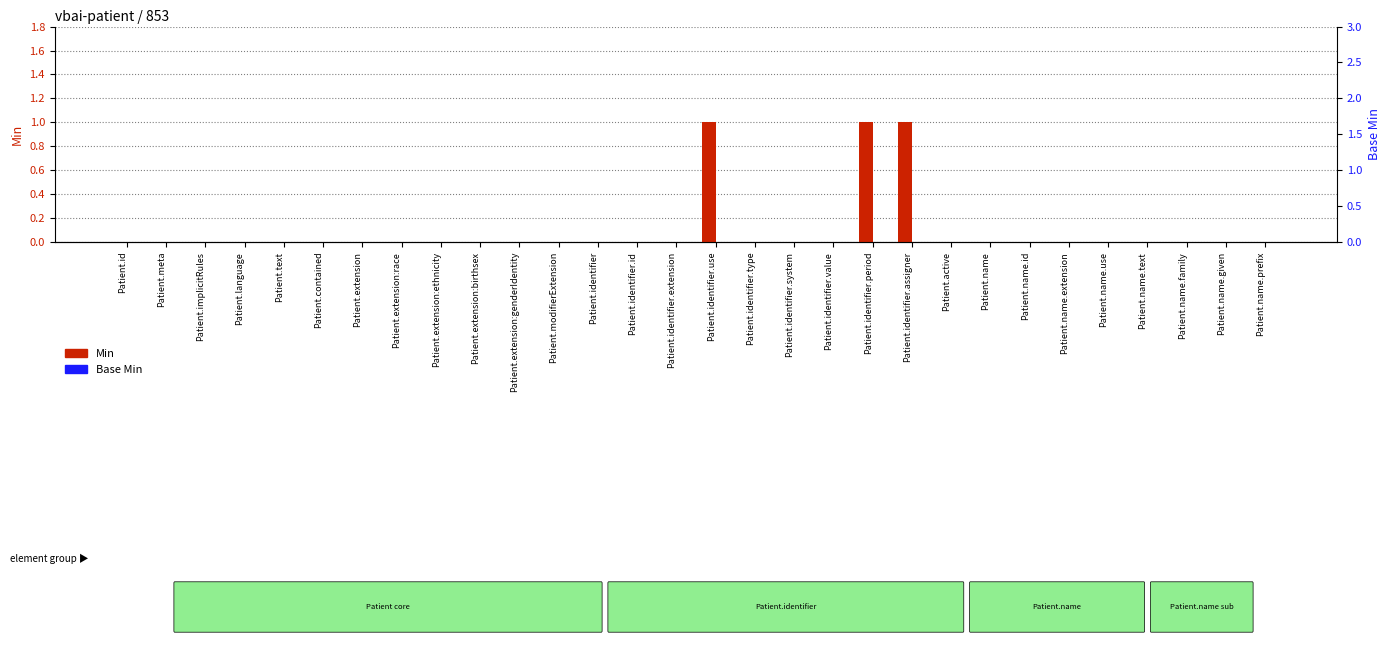

Between Patient.text and Patient.identifier.use, which series saw the biggest shift?

Min